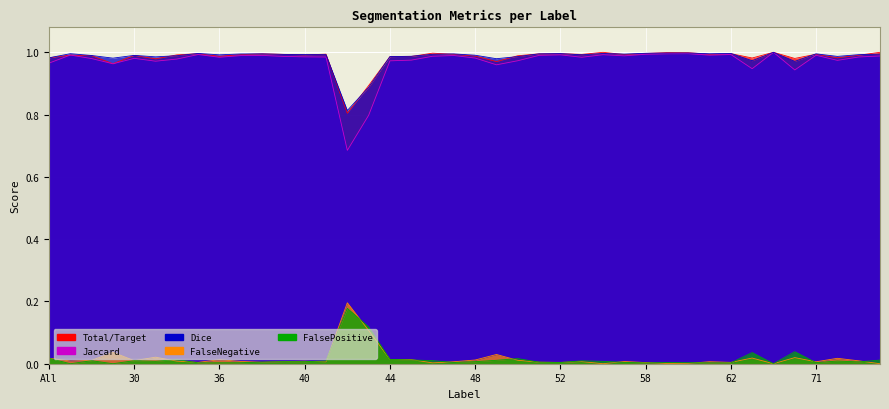

Rank the series at 35 from lowest to highest value.

FalsePositive, FalseNegative, Jaccard, Total/Target, Dice